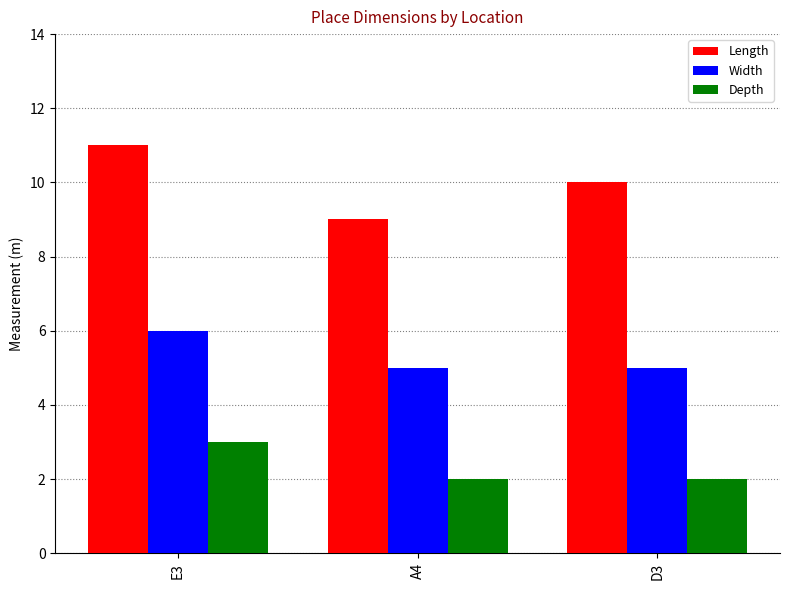

What are all the series names shown in the legend?

Length, Width, Depth